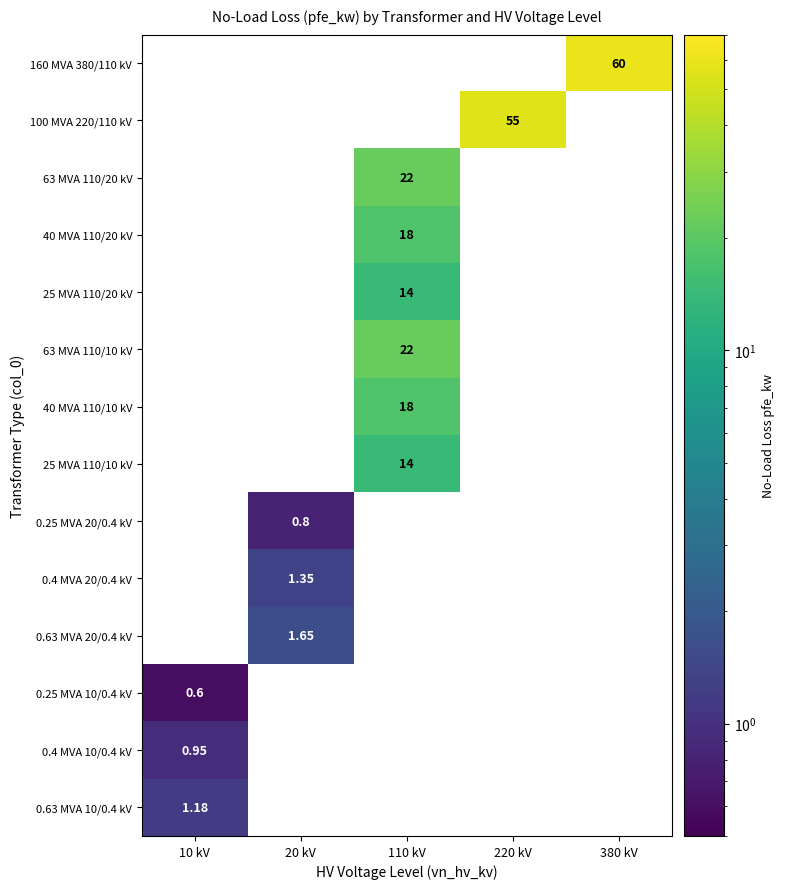

Count the number of categories in the chart.

5